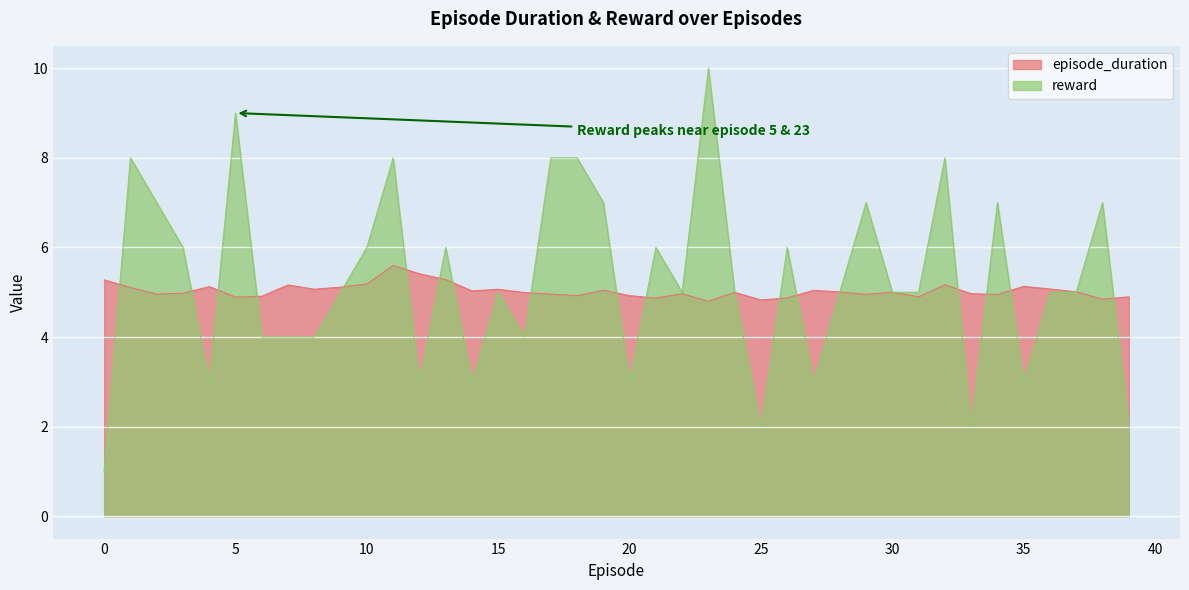

At 38, list the series in order from smallest to largest.

episode_duration, reward